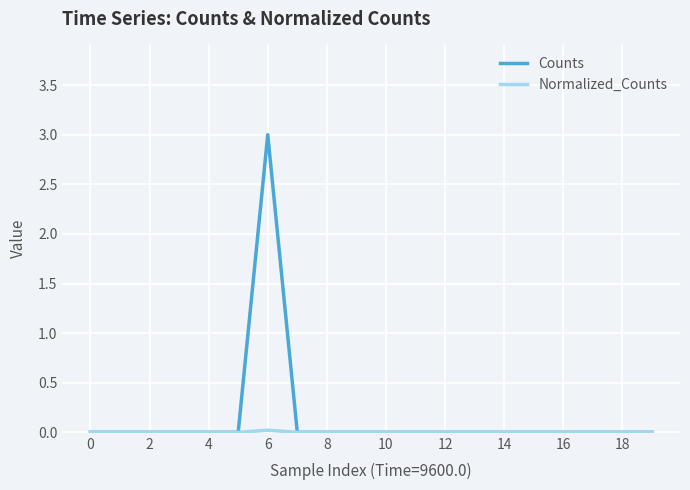

What is the greatest value displayed?

3.0